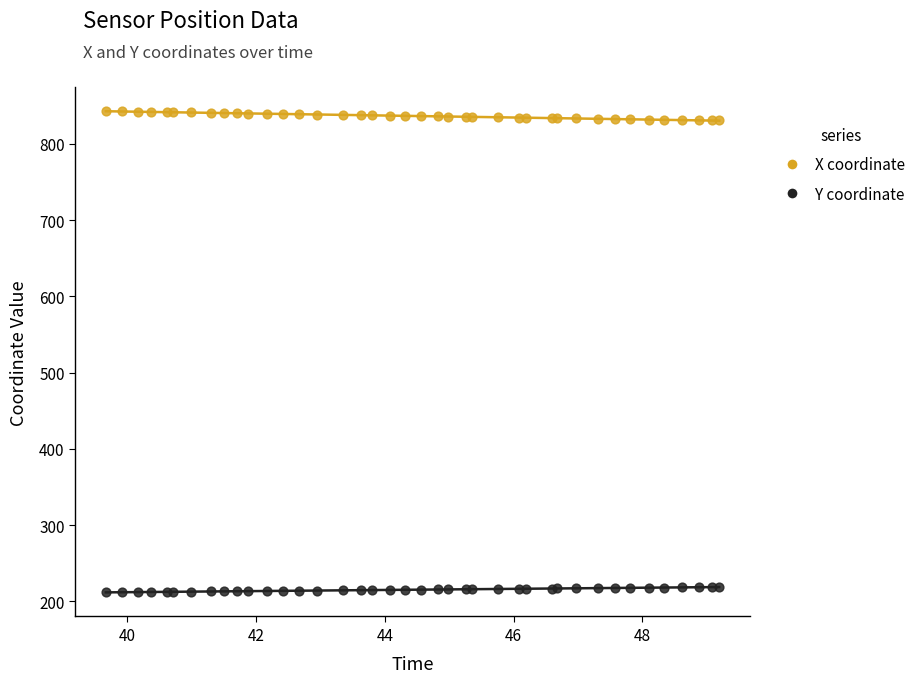

Which series contains the lowest Y value?

Y coordinate